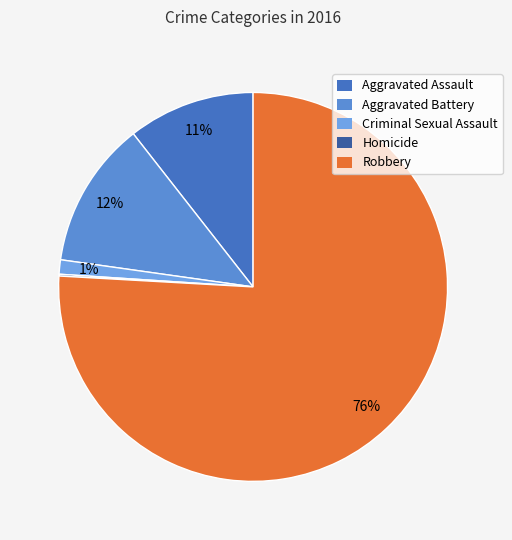

Which category has the biggest portion of the pie?

Robbery